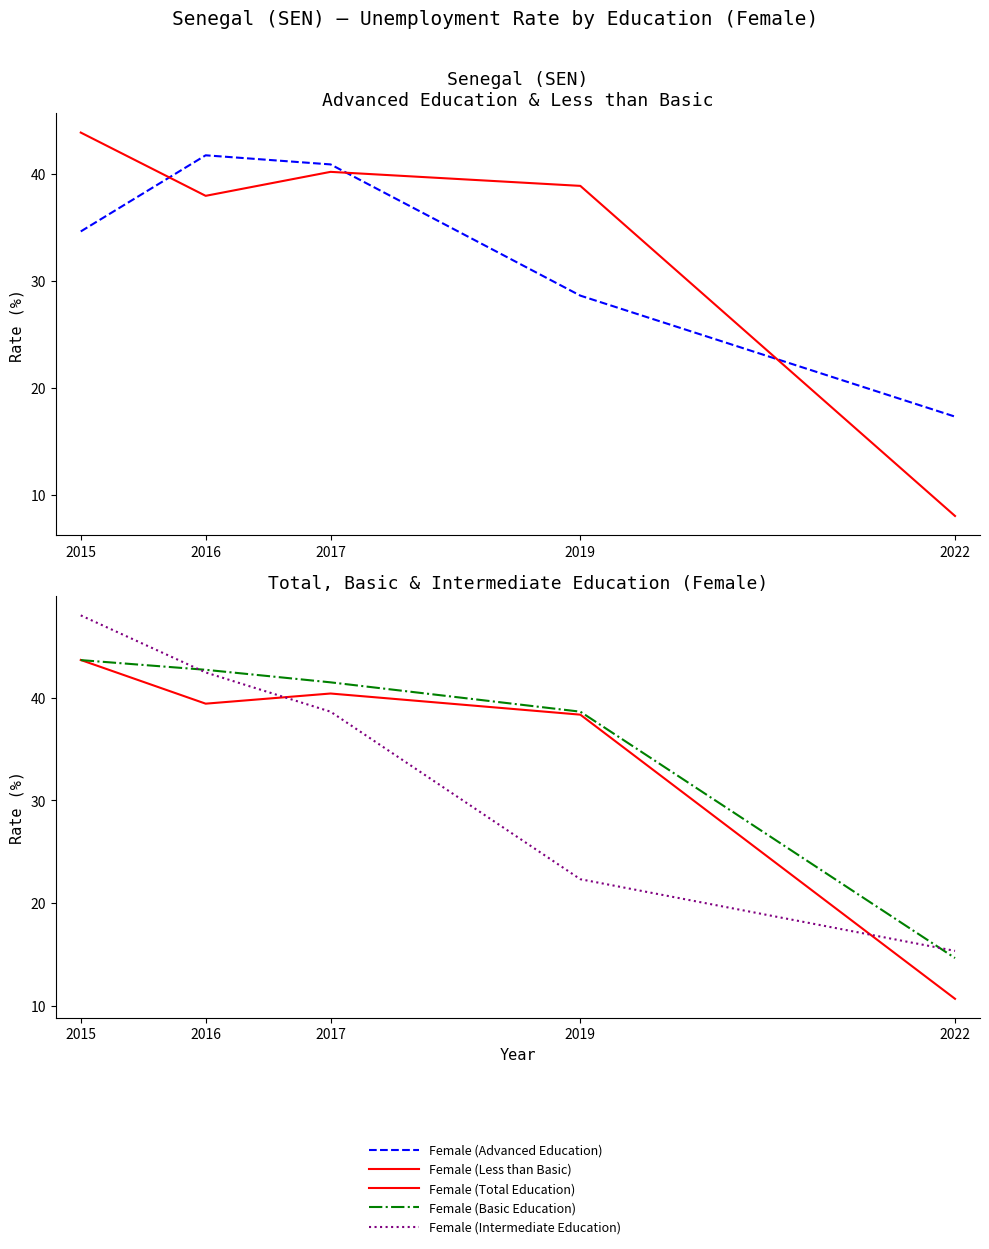

List the labels in order of Female (Advanced Education) value, largest first.

2016, 2017, 2015, 2019, 2022